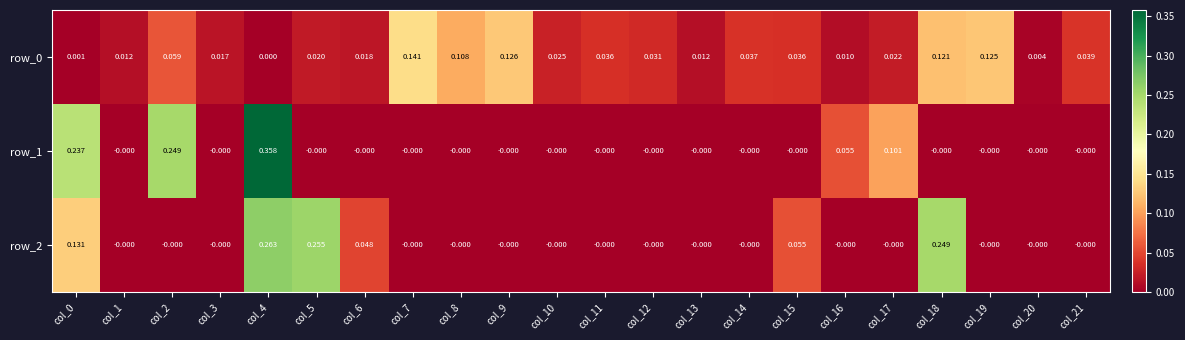

Reading left to right, what are all the values shown in this chart?

row_0: col_0=0.0	col_1=0.0	col_2=0.1	col_3=0.0	col_4=0.0	col_5=0.0	col_6=0.0	col_7=0.1	col_8=0.1	col_9=0.1	col_10=0.0	col_11=0.0	col_12=0.0	col_13=0.0	col_14=0.0	col_15=0.0	col_16=0.0	col_17=0.0	col_18=0.1	col_19=0.1	col_20=0.0	col_21=0.0
row_1: col_0=0.2	col_1=-0.0	col_2=0.2	col_3=-0.0	col_4=0.4	col_5=-0.0	col_6=-0.0	col_7=-0.0	col_8=-0.0	col_9=-0.0	col_10=-0.0	col_11=-0.0	col_12=-0.0	col_13=-0.0	col_14=-0.0	col_15=-0.0	col_16=0.1	col_17=0.1	col_18=-0.0	col_19=-0.0	col_20=-0.0	col_21=-0.0
row_2: col_0=0.1	col_1=-0.0	col_2=-0.0	col_3=-0.0	col_4=0.3	col_5=0.3	col_6=0.0	col_7=-0.0	col_8=-0.0	col_9=-0.0	col_10=-0.0	col_11=-0.0	col_12=-0.0	col_13=-0.0	col_14=-0.0	col_15=0.1	col_16=-0.0	col_17=-0.0	col_18=0.2	col_19=-0.0	col_20=-0.0	col_21=-0.0